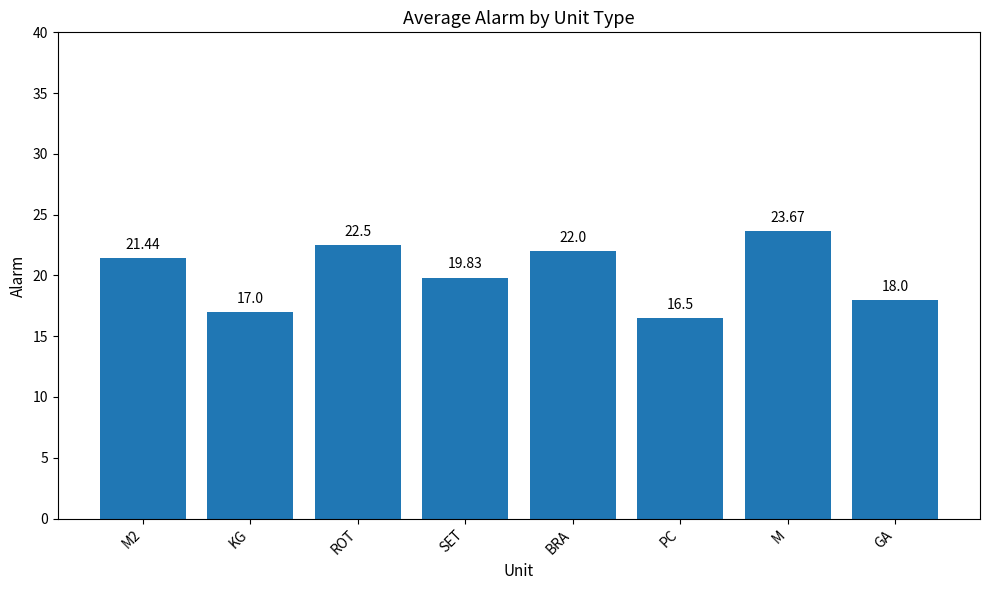

Rank the categories by value from highest to lowest.

M, ROT, BRA, M2, SET, GA, KG, PC